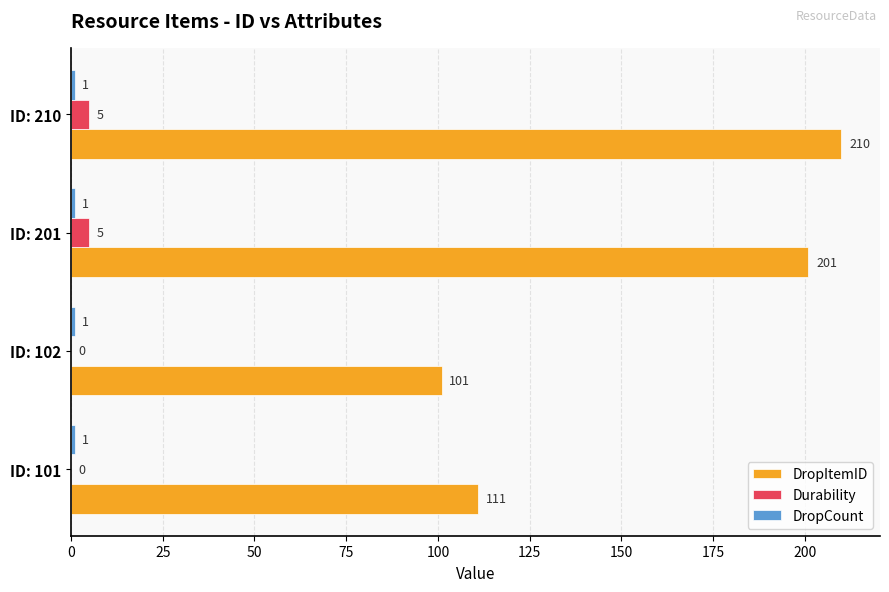

How many distinct data groups are displayed?

3